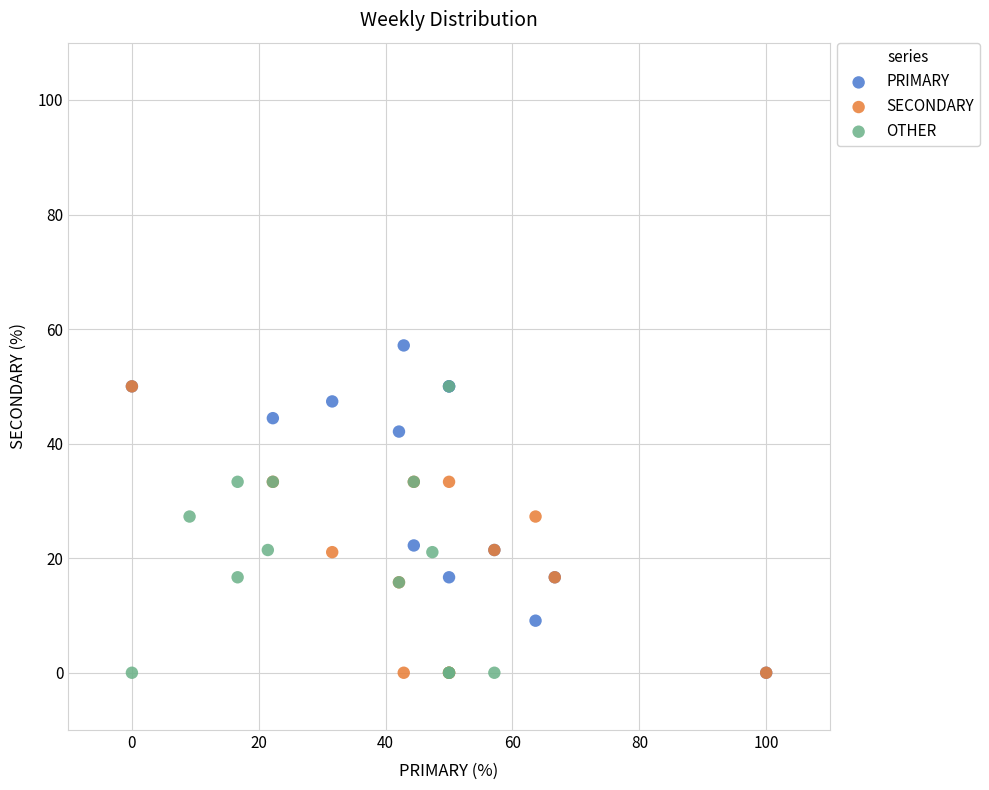

Which series contains the highest Y value?

PRIMARY